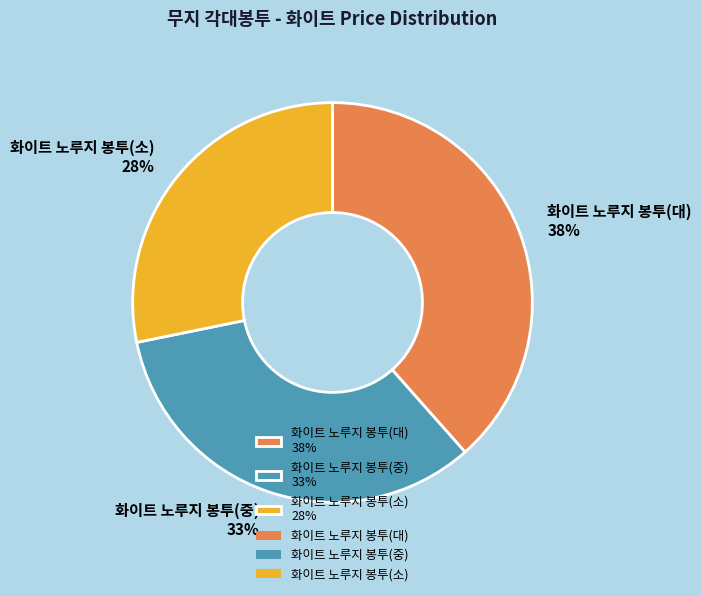

To the nearest percent, what is the difference between the 화이트 노루지 봉투(대) and 화이트 노루지 봉투(소) slice percentages?

10%